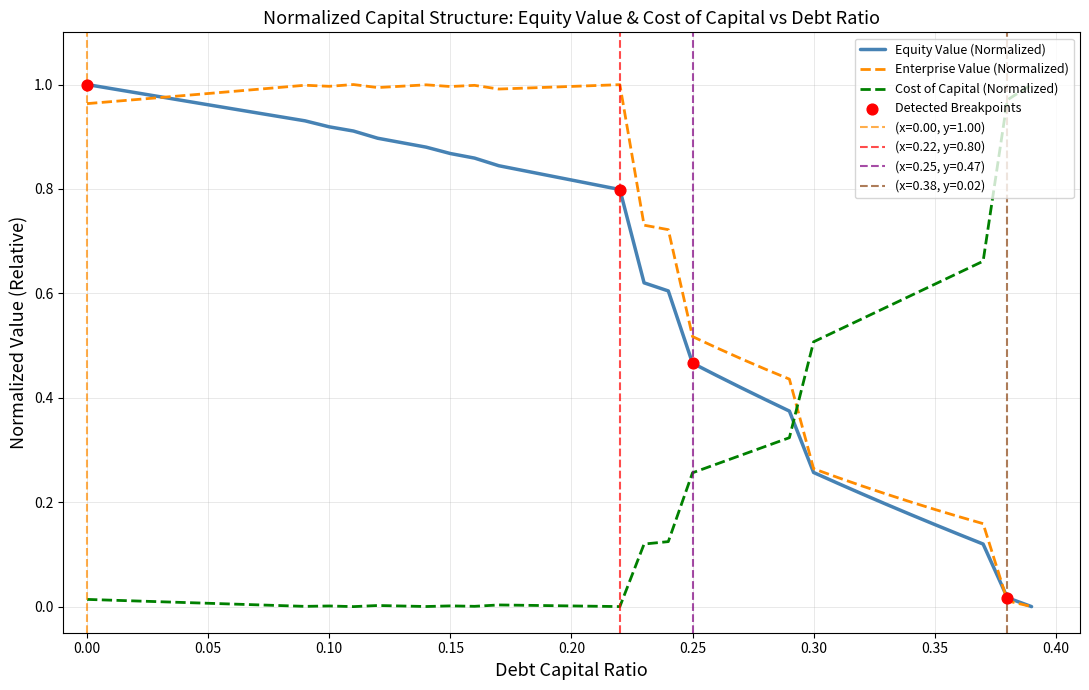

Which series has the largest Y range (max minus min)?

equity_value